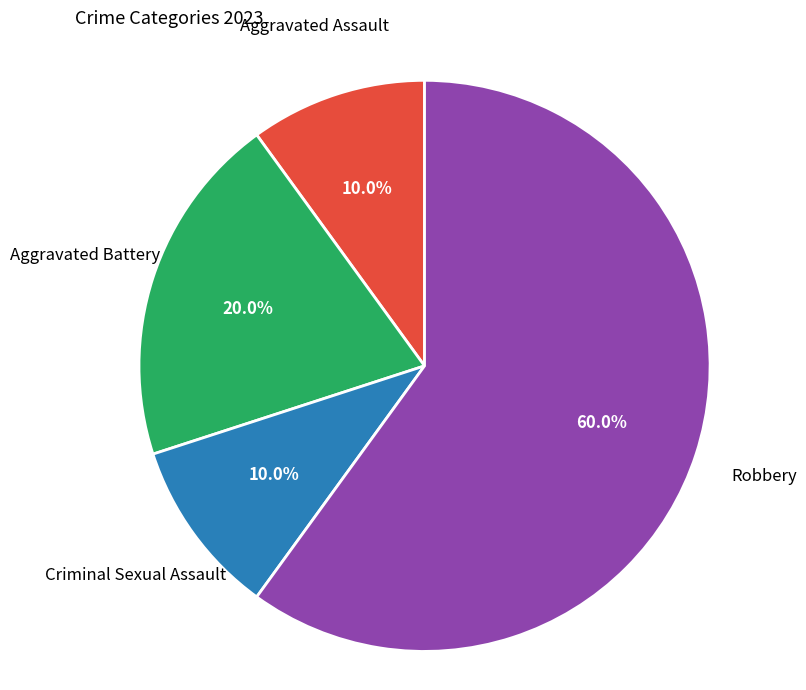

Which category accounts for the majority?

Robbery